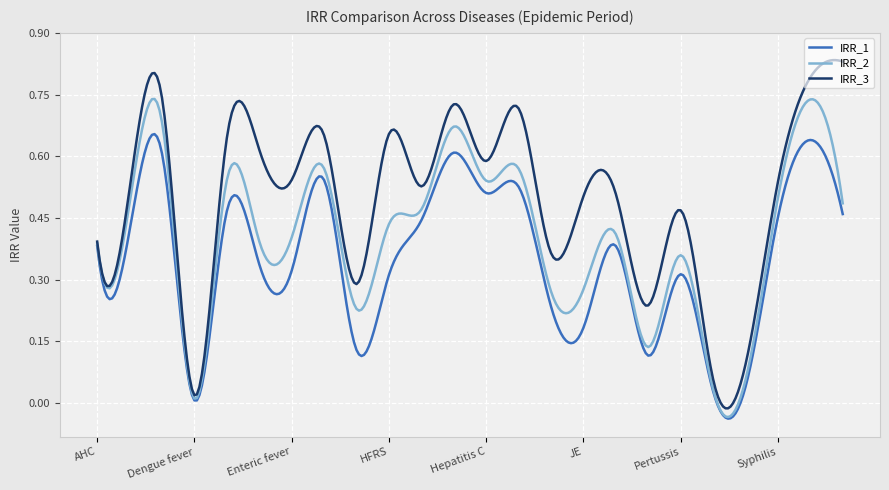

Which series has the widest spread of values?

IRR_3